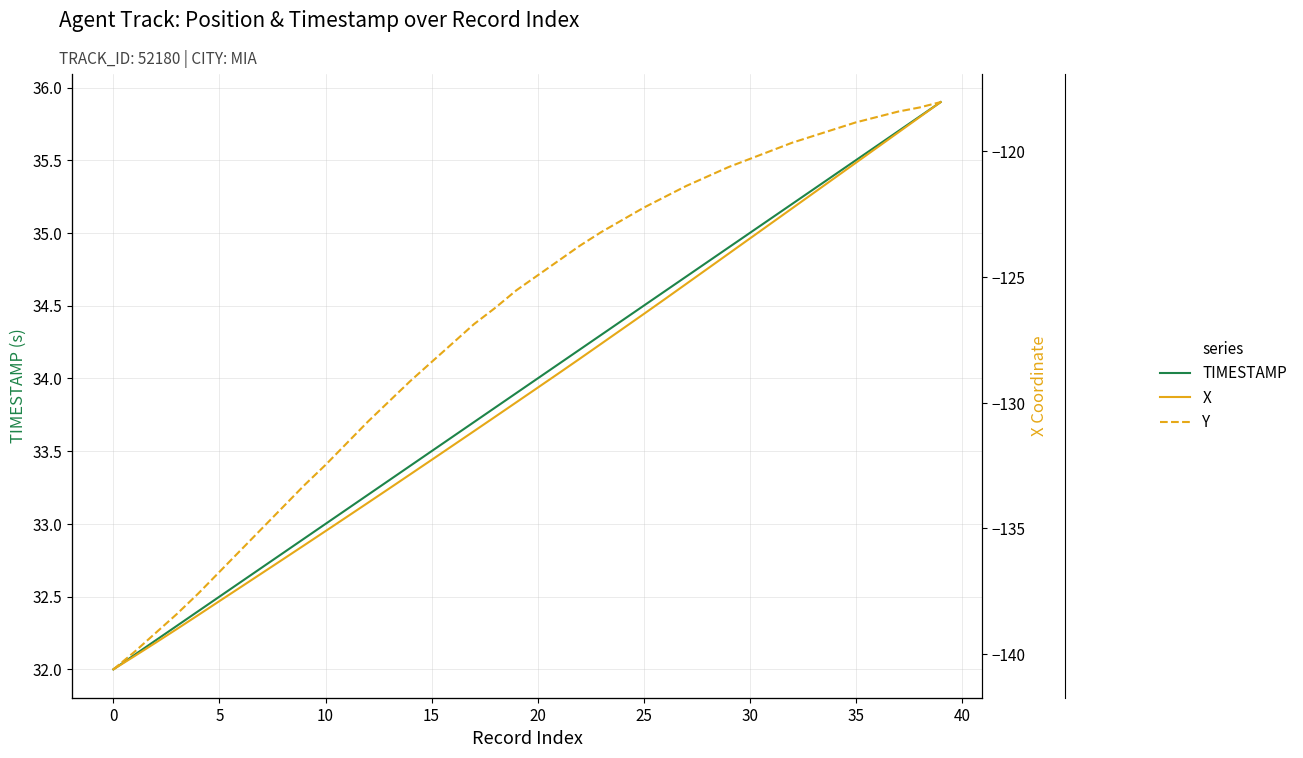

What is the maximum value for TIMESTAMP?

35.9